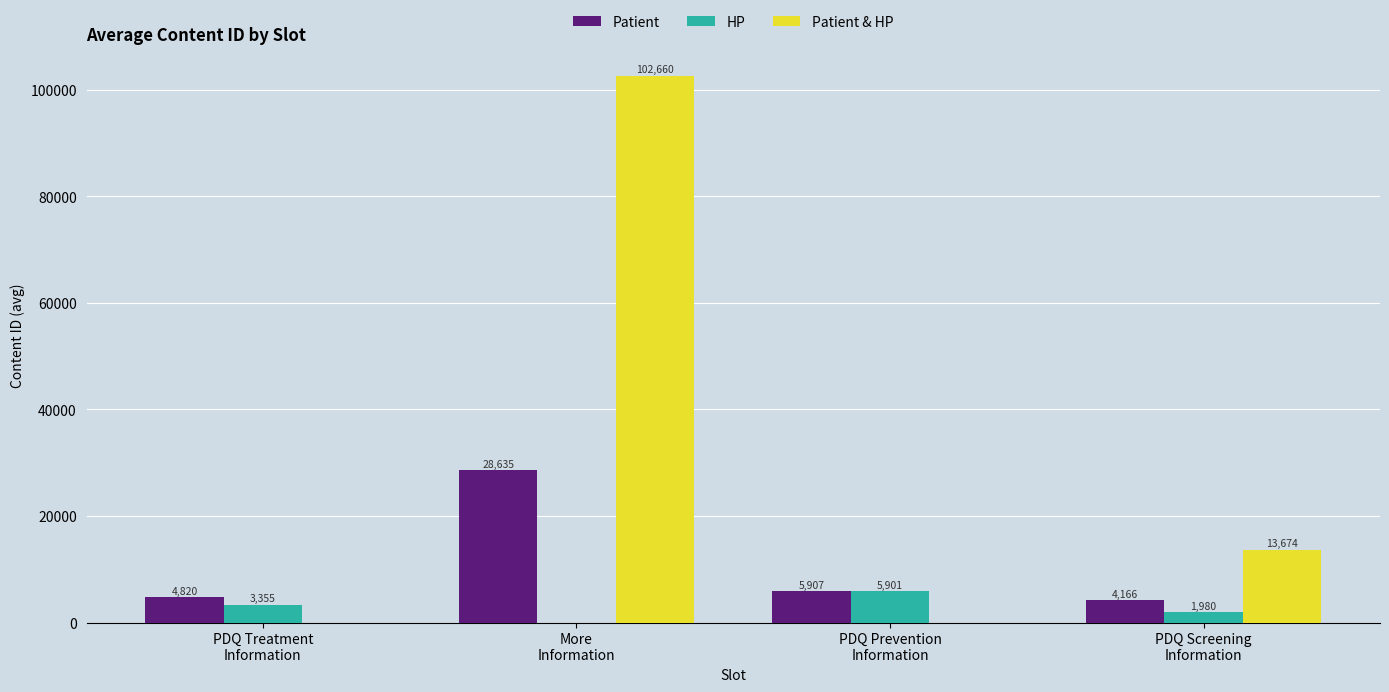

Where is Patient nearest to the value 16400?

PDQ Prevention
Information